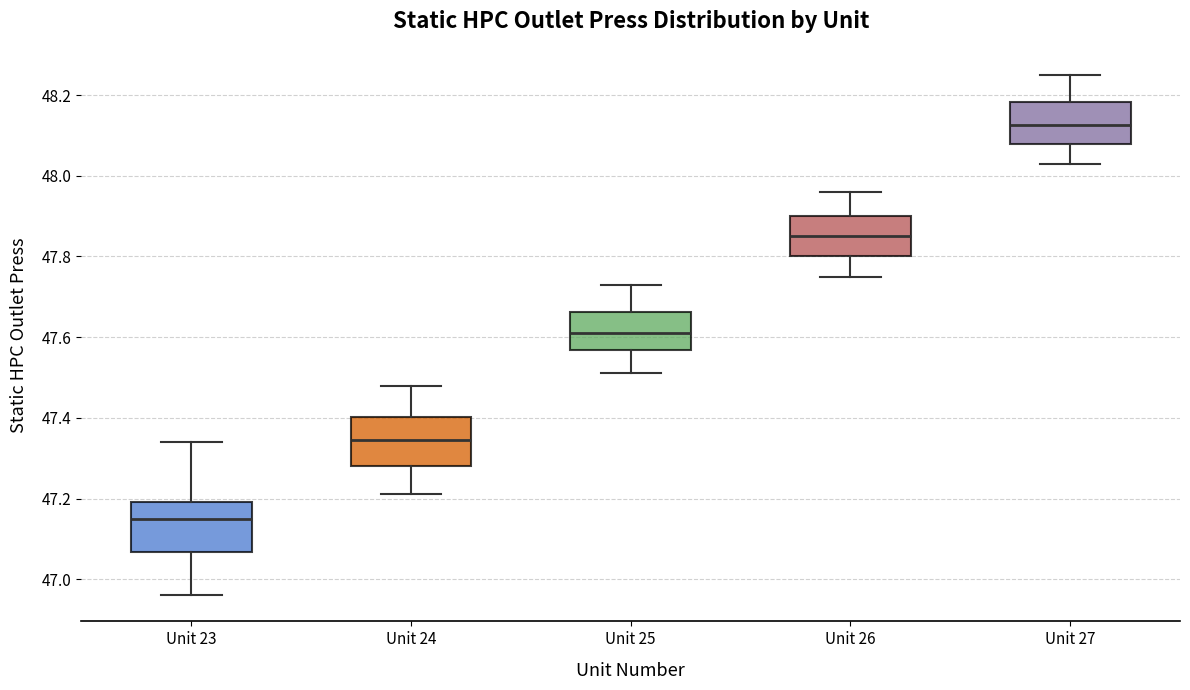

Reading left to right, read every box against the y-axis: the position of its median line, the range the box covers, and the ends of its whiskers. The values are not printed on the chart, so give them approximately, as read against the axis.

Unit 23: median 47.16, box 47.06 to 47.20, whiskers 46.96 to 47.34
Unit 24: median 47.34, box 47.28 to 47.40, whiskers 47.22 to 47.48
Unit 25: median 47.62, box 47.56 to 47.66, whiskers 47.52 to 47.74
Unit 26: median 47.86, box 47.80 to 47.90, whiskers 47.76 to 47.96
Unit 27: median 48.12, box 48.08 to 48.18, whiskers 48.04 to 48.26